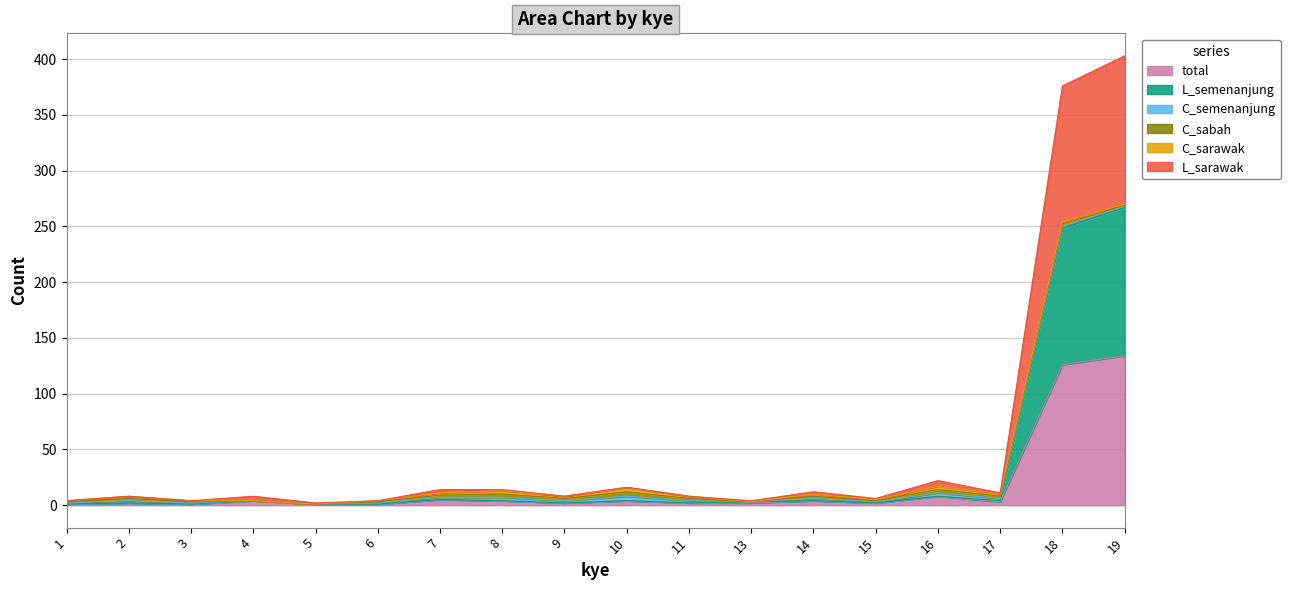

True or false: total and L_sarawak intersect in this chart.

False